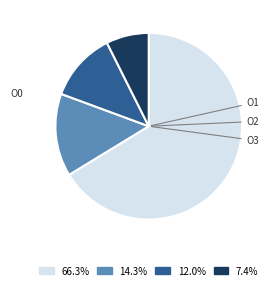

To the nearest percent, what is the difference between the O3 and O0 slice percentages?

59%